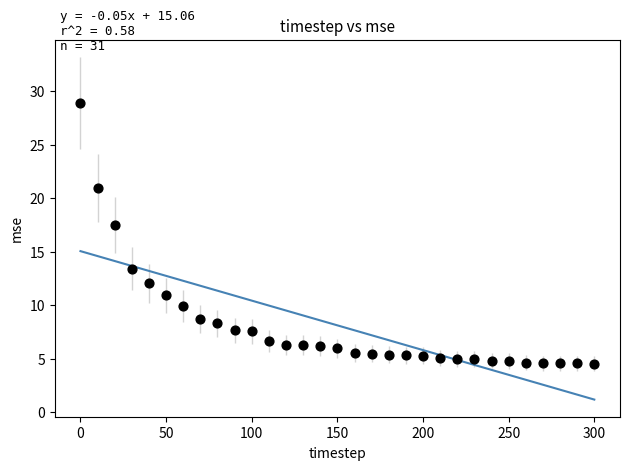

What Y value in the scatter plot is closest to 16?

17.5